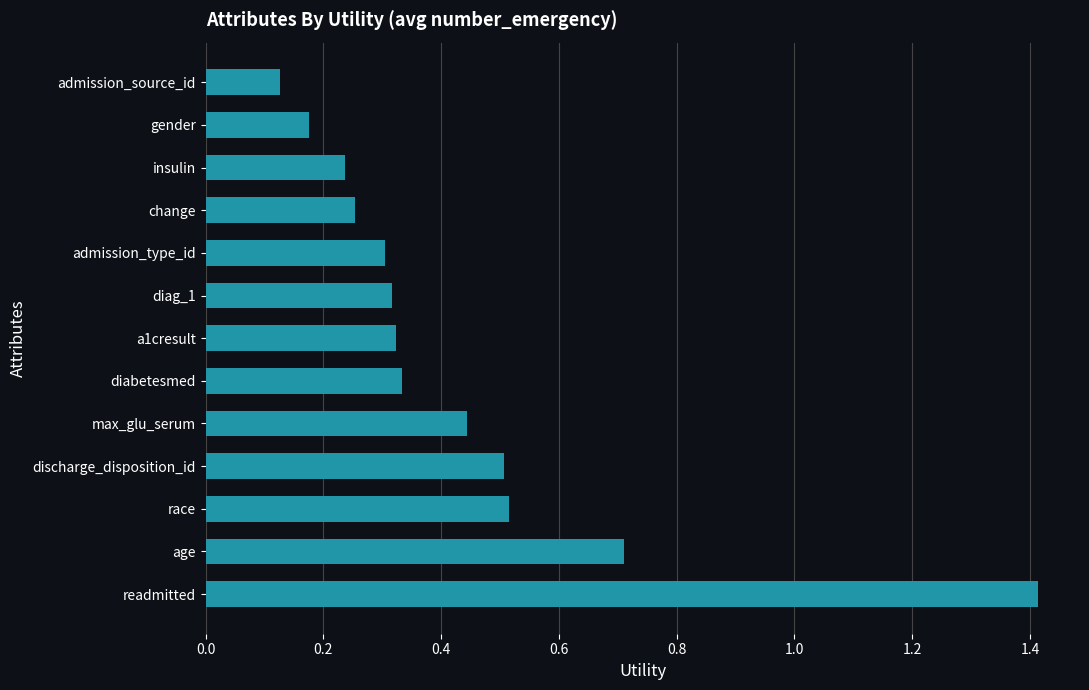

Which category has the lowest value across all series?

admission_source_id